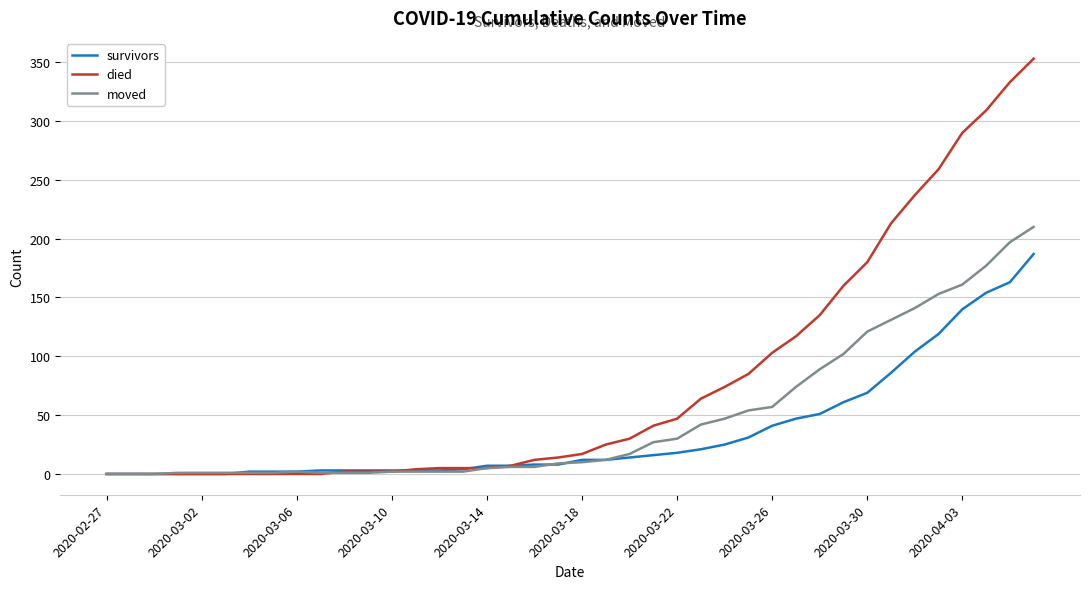

Which series has the largest range (max minus min)?

died